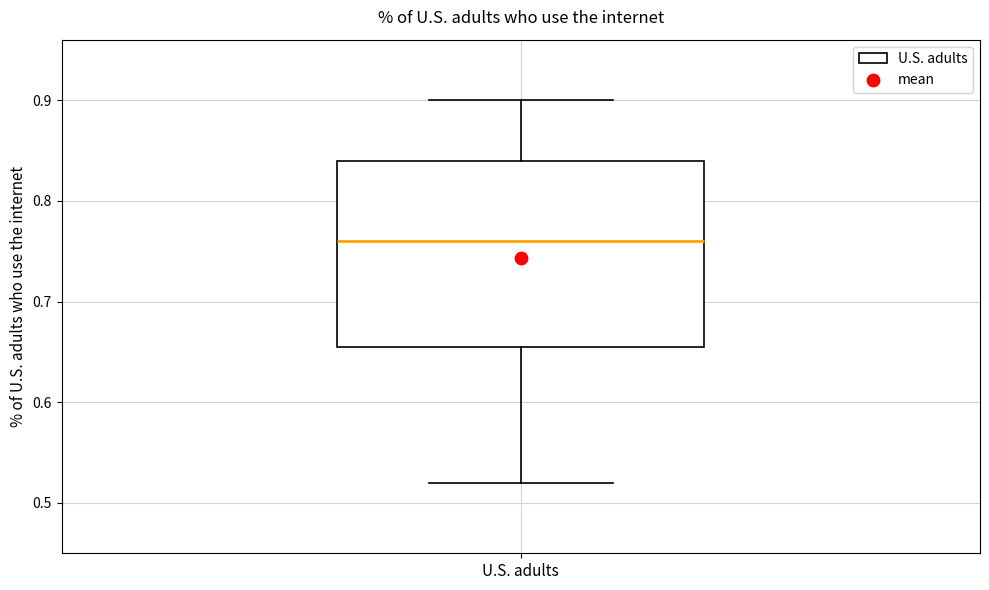

Read this box plot against the y-axis: the position of the median line, the range covered by the box, and the ends of both whiskers. The values are not printed on the chart, so give them approximately, as read against the axis.

median 0.76, box 0.66 to 0.84, whiskers 0.52 to 0.90